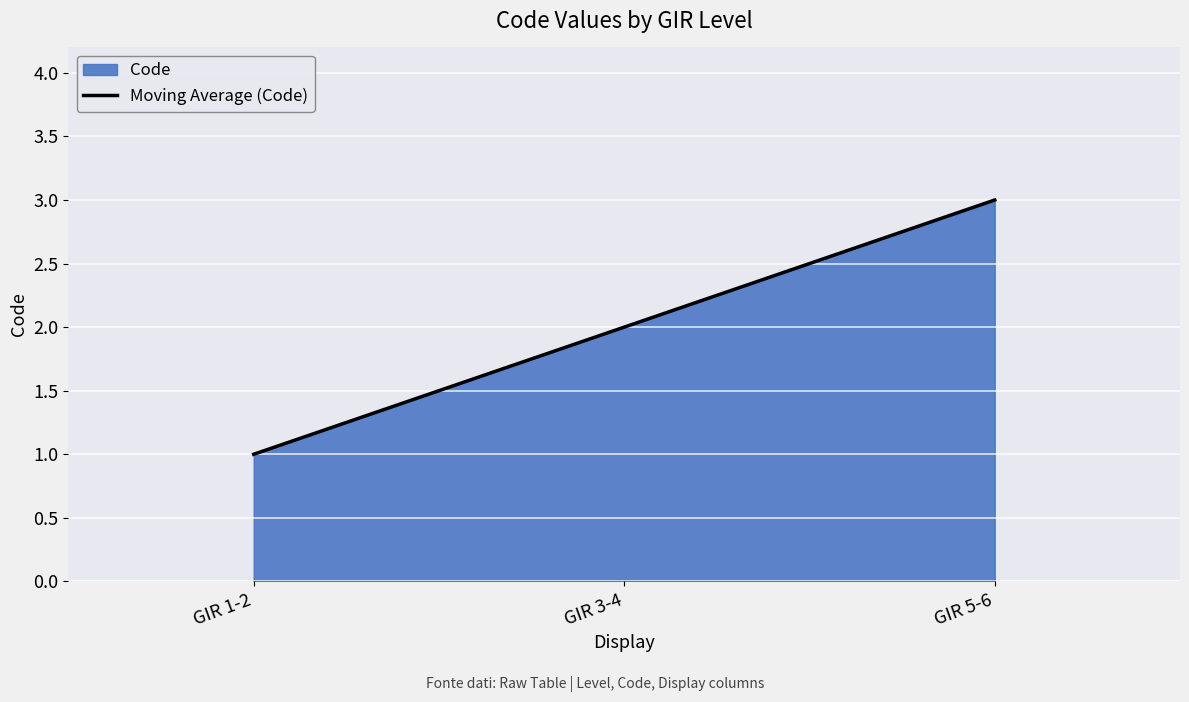

How many lines are shown in the chart?

1